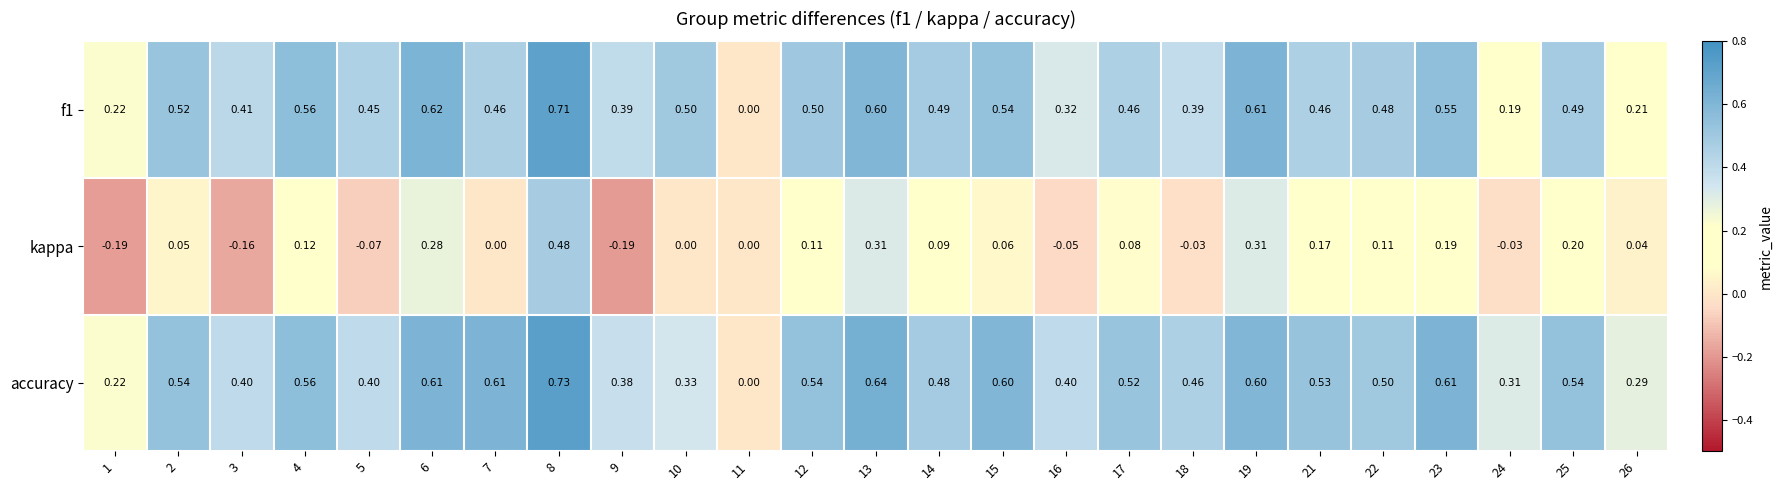

Rank the series by their maximum value, from highest to lowest.

accuracy, f1, kappa